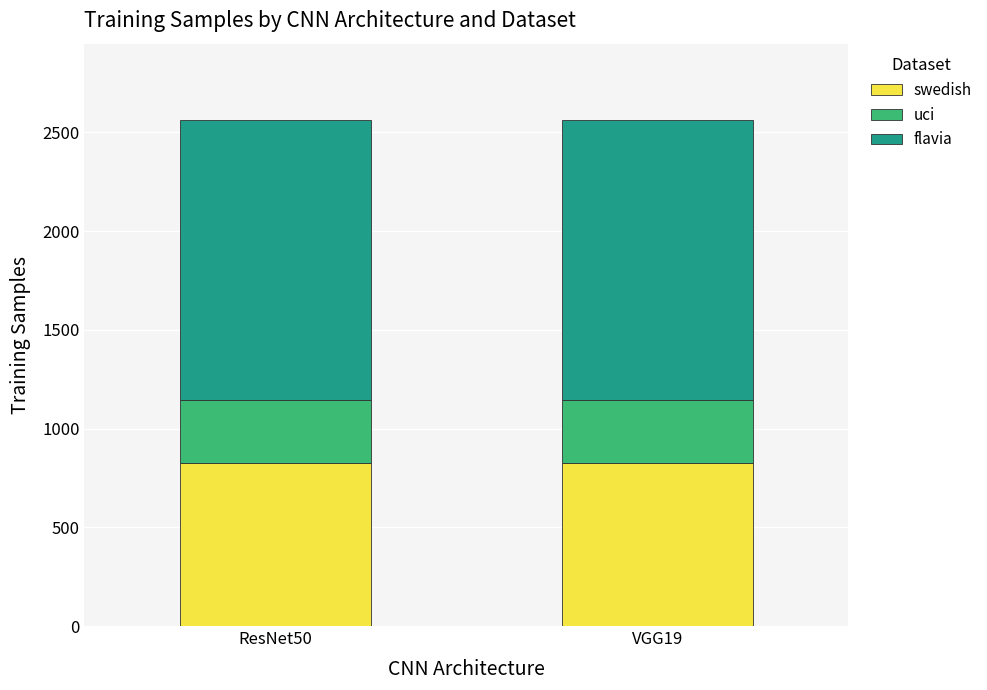

What is the sum of the swedish values at ResNet50 and VGG19?

1650